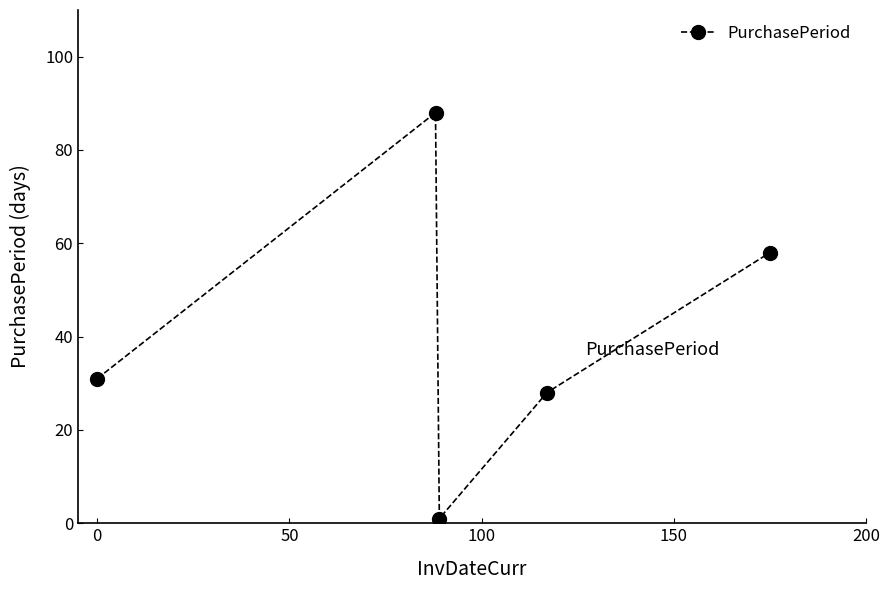

Does the chart display data point markers on the line(s)?

Yes